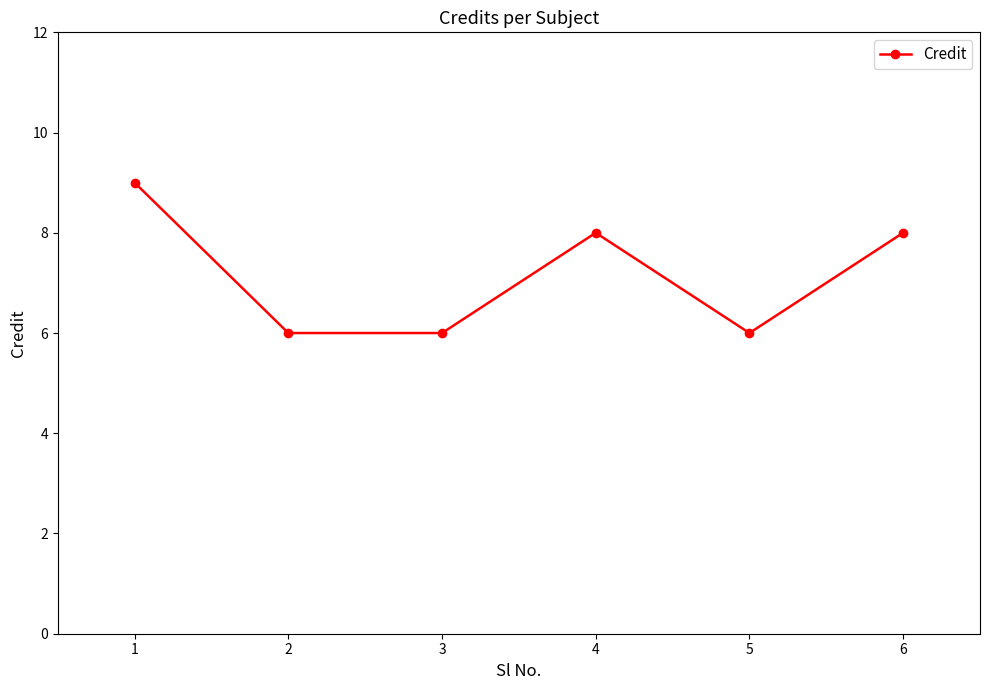

At which category does the data reach its first local peak?

4